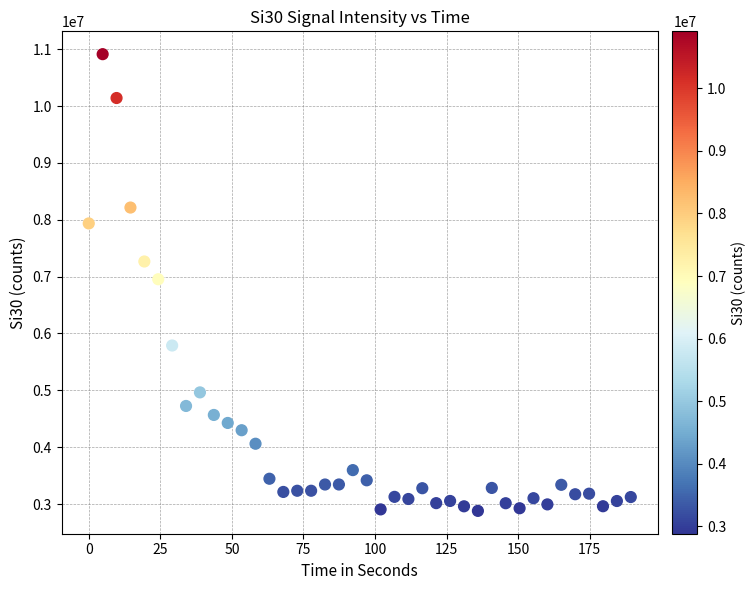

What is the range of Y values (max minus min)?

8032693.0